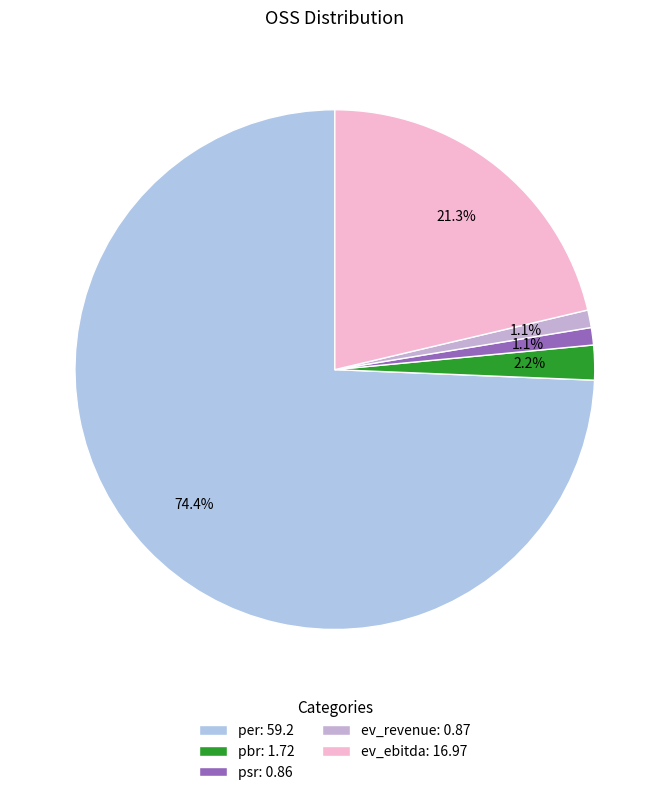

To the nearest percent, what is the combined percentage of ev_revenue and pbr?

3%